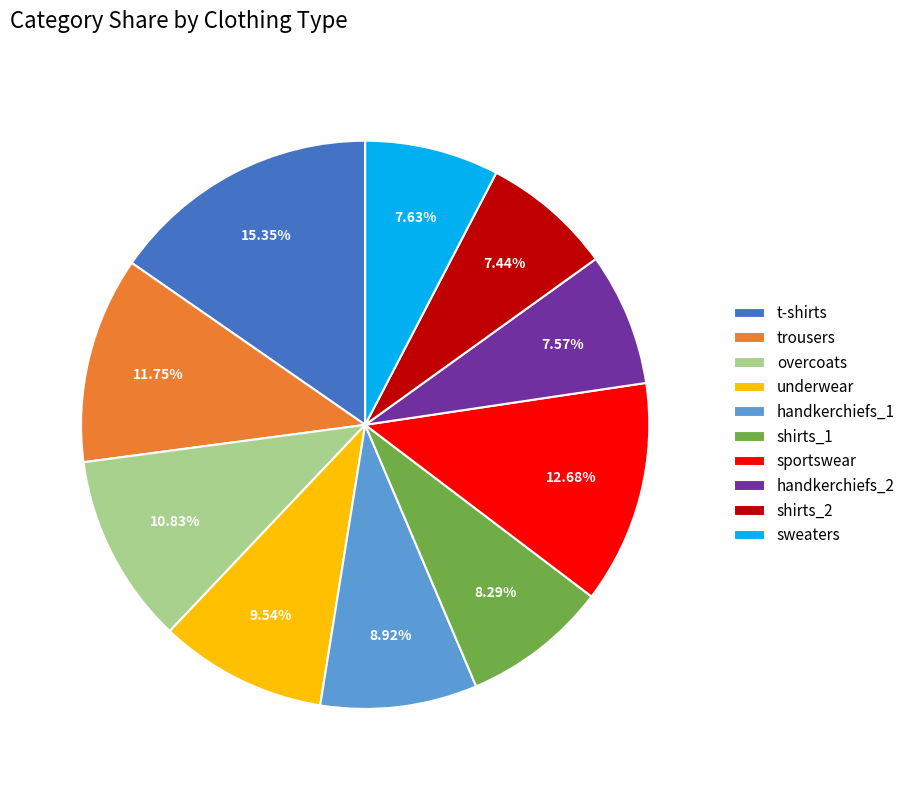

Do handkerchiefs_1 and underwear together represent more than half of the pie?

No